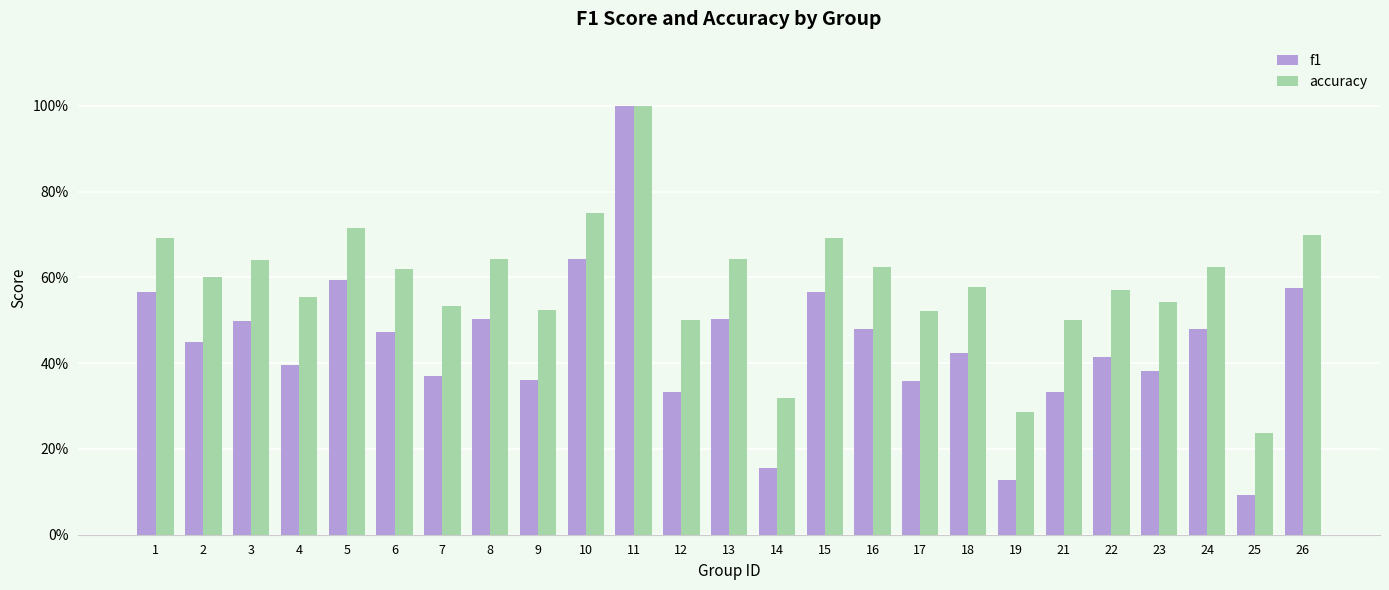

At which category is the sum across all series the highest?

11